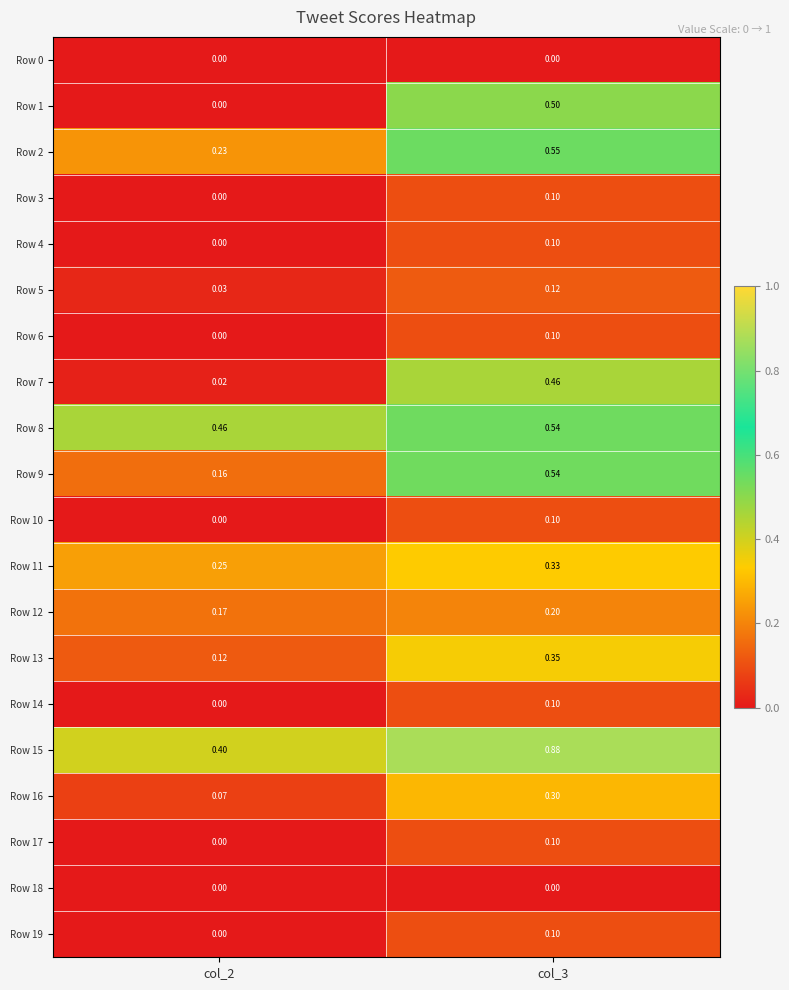

Is the value of Row 16 at col_2 greater than the value of Row 9 at col_2?

No